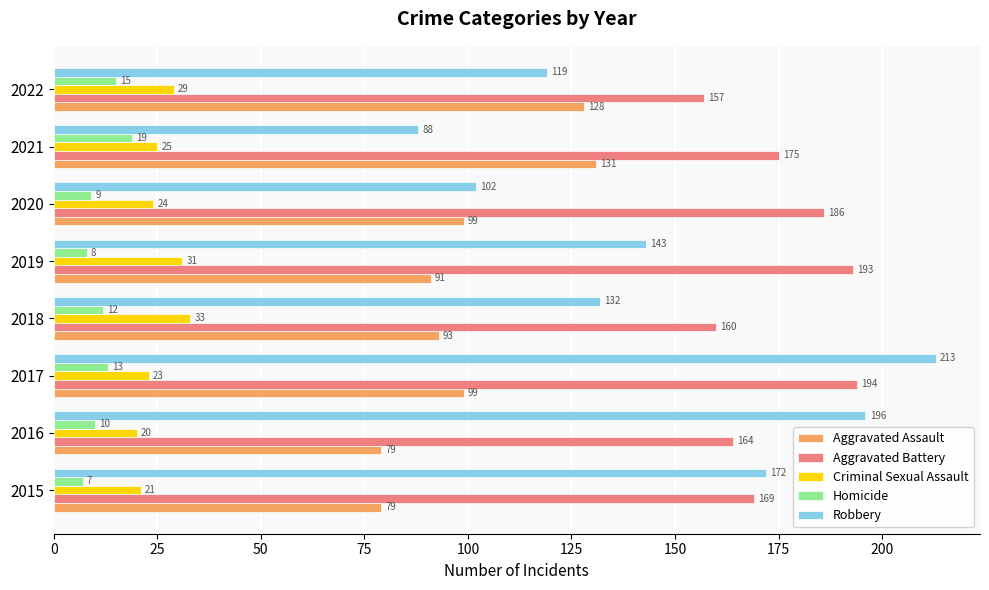

Rank the series at 2020 from highest to lowest value.

Aggravated Battery, Robbery, Aggravated Assault, Criminal Sexual Assault, Homicide